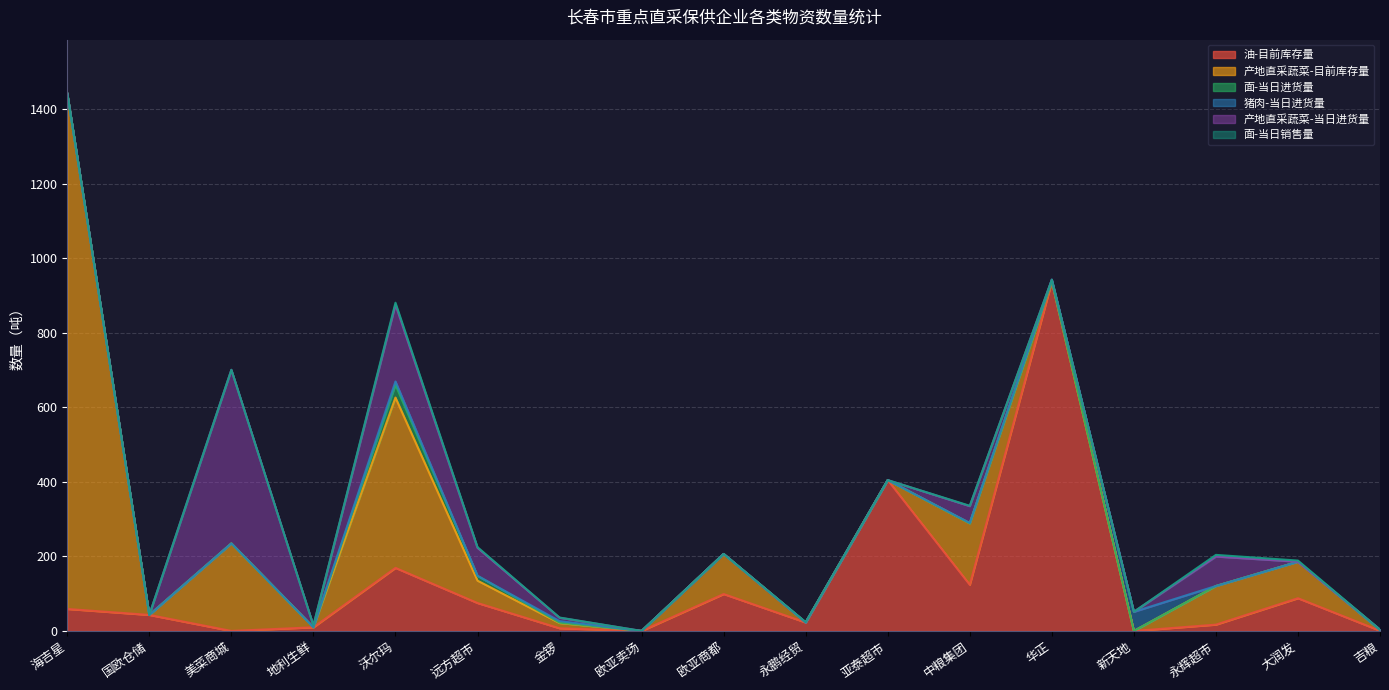

The value of 面-当日销售量 at 亚泰超市 is -2.8. True or false?

False